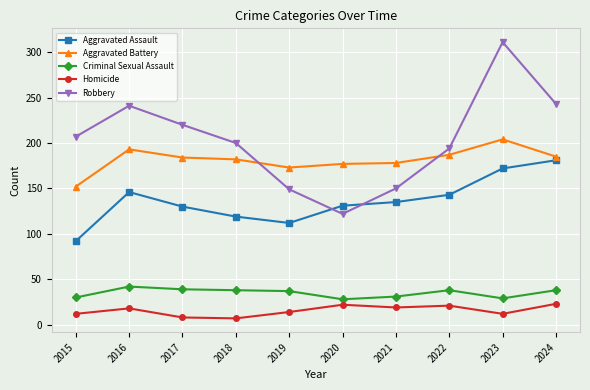

Rank the series at 2019 from highest to lowest value.

Aggravated Battery, Robbery, Aggravated Assault, Criminal Sexual Assault, Homicide